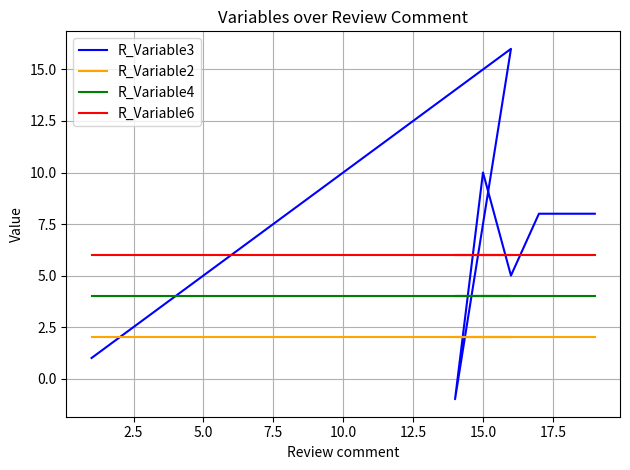

Is the value of R_Variable6 at 15 greater than the value of R_Variable4 at 7.5?

Yes